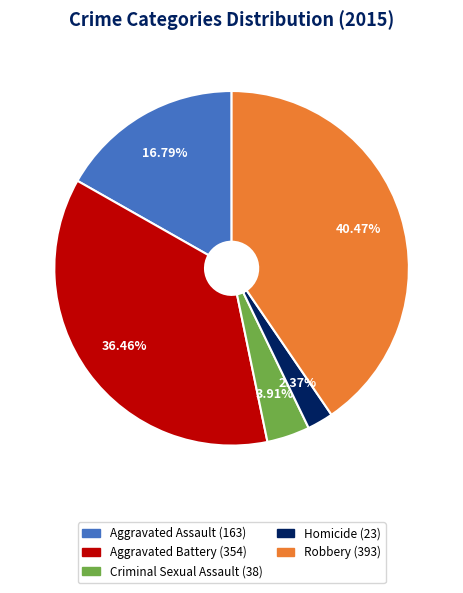

Count the number of slices in the pie.

5